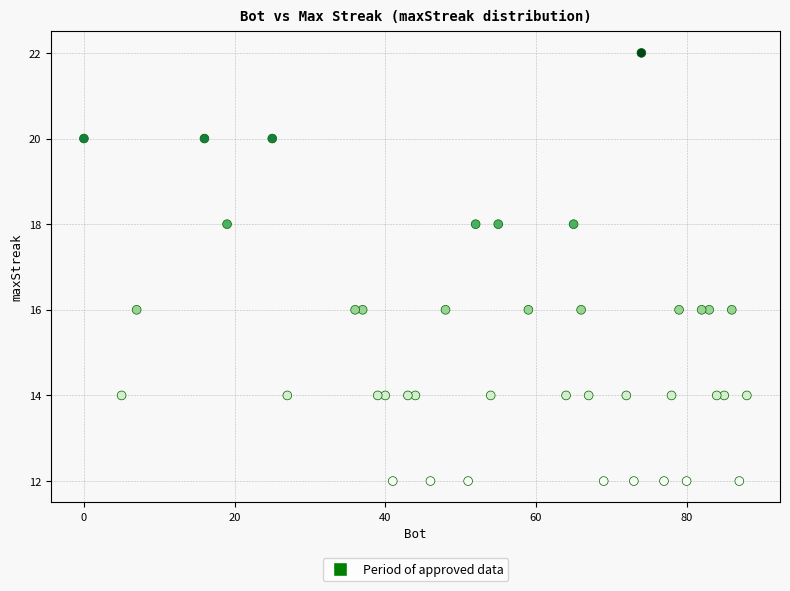

What is the range of Y values (max minus min)?

10